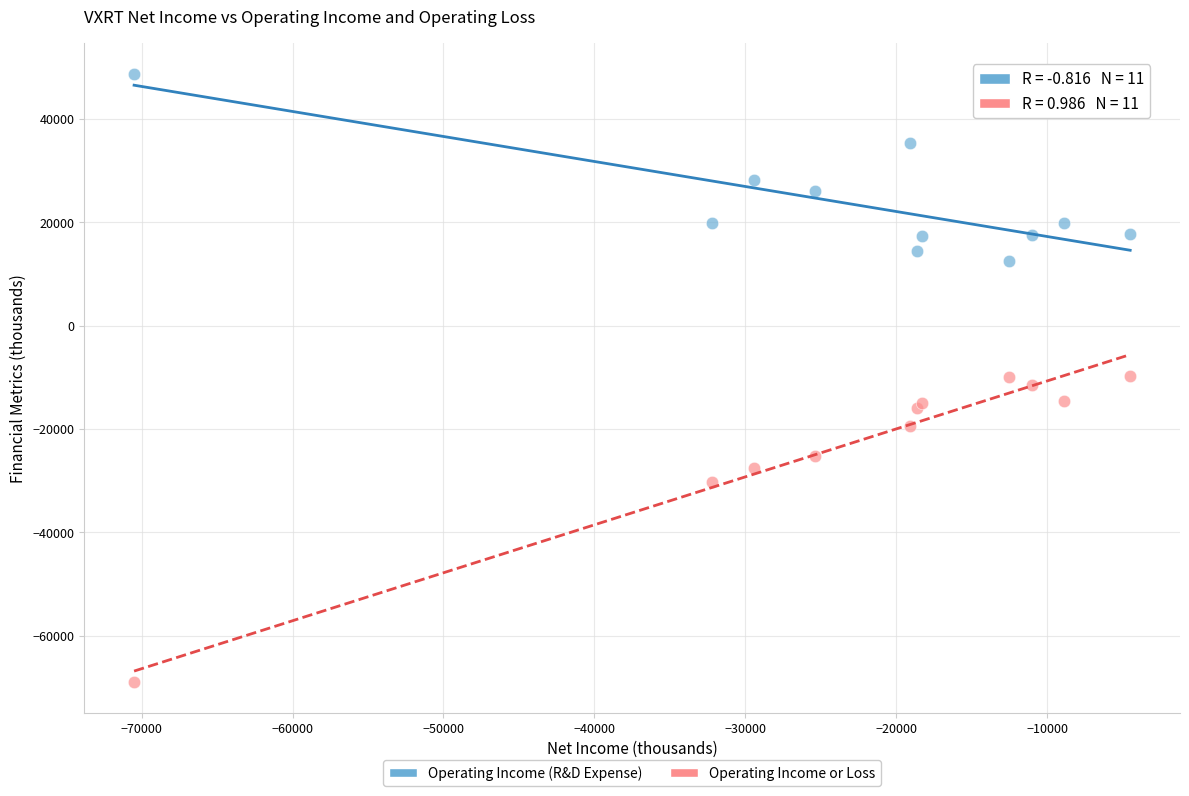

Which series reaches the minimum Y coordinate?

Operating Income or Loss